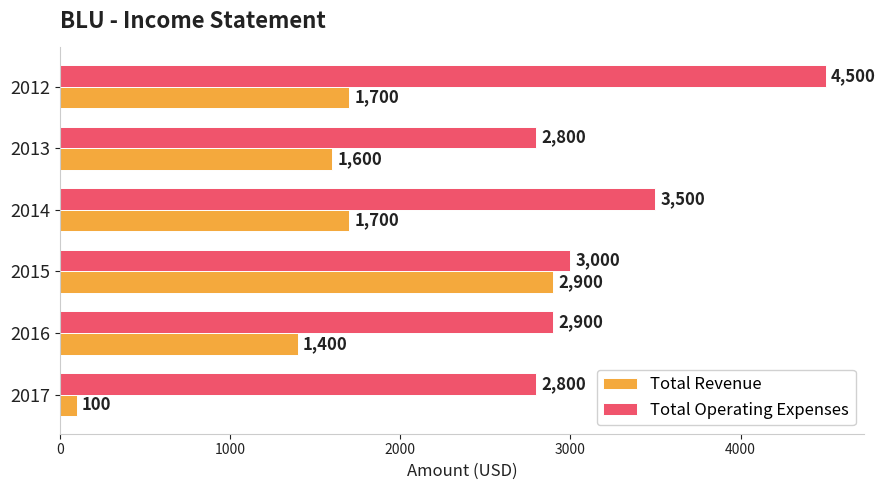

What are all the series names shown in the legend?

Total Revenue, Total Operating Expenses